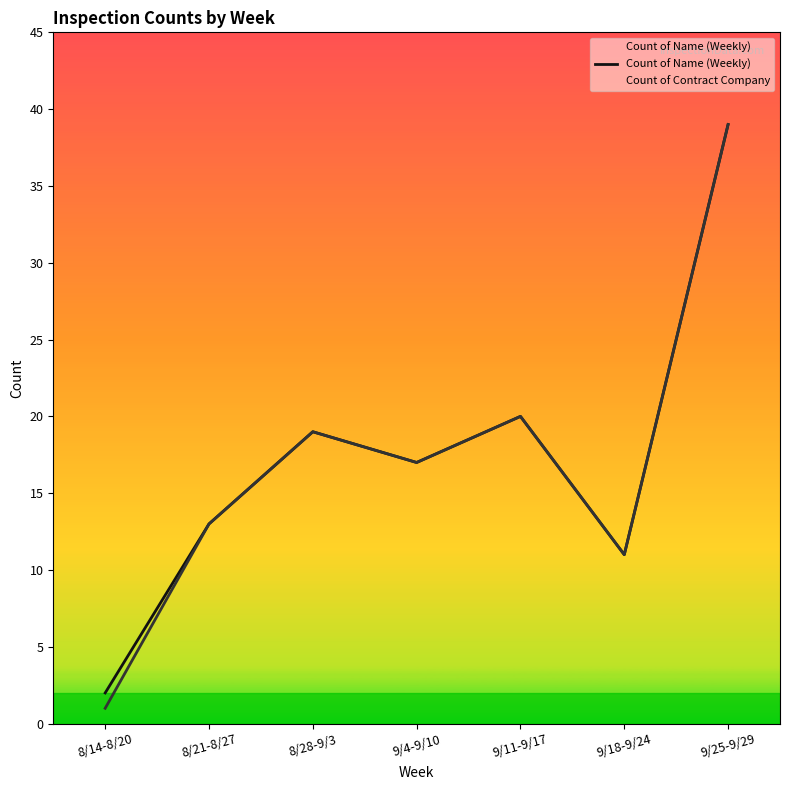

Reading left to right, list all the values displayed in this chart.

2	13	19	17	20	11	39